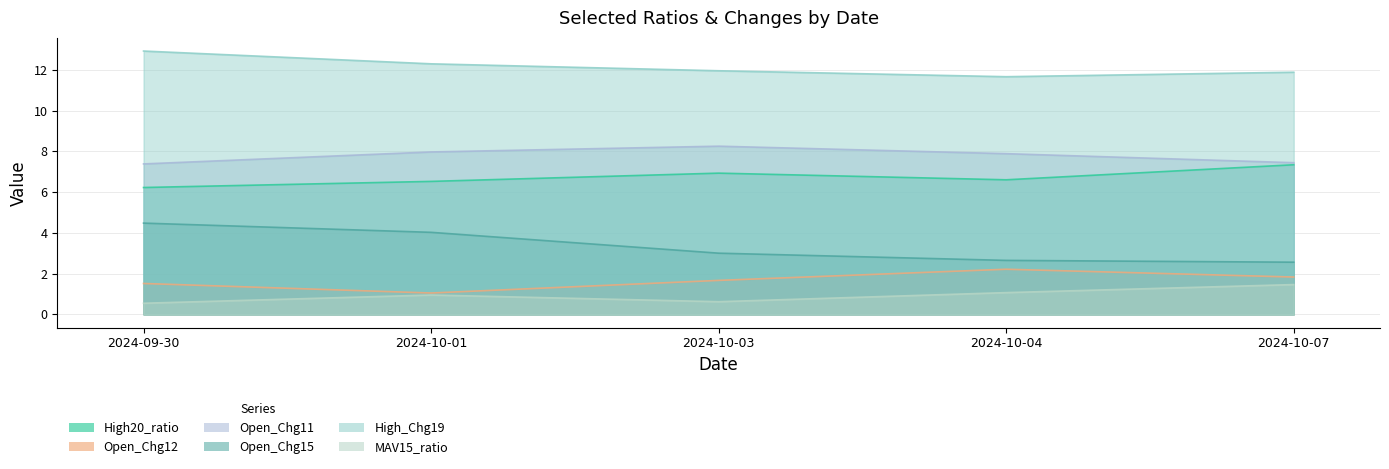

What is the difference between the maximum and minimum values in the MAV15_ratio series?

0.9